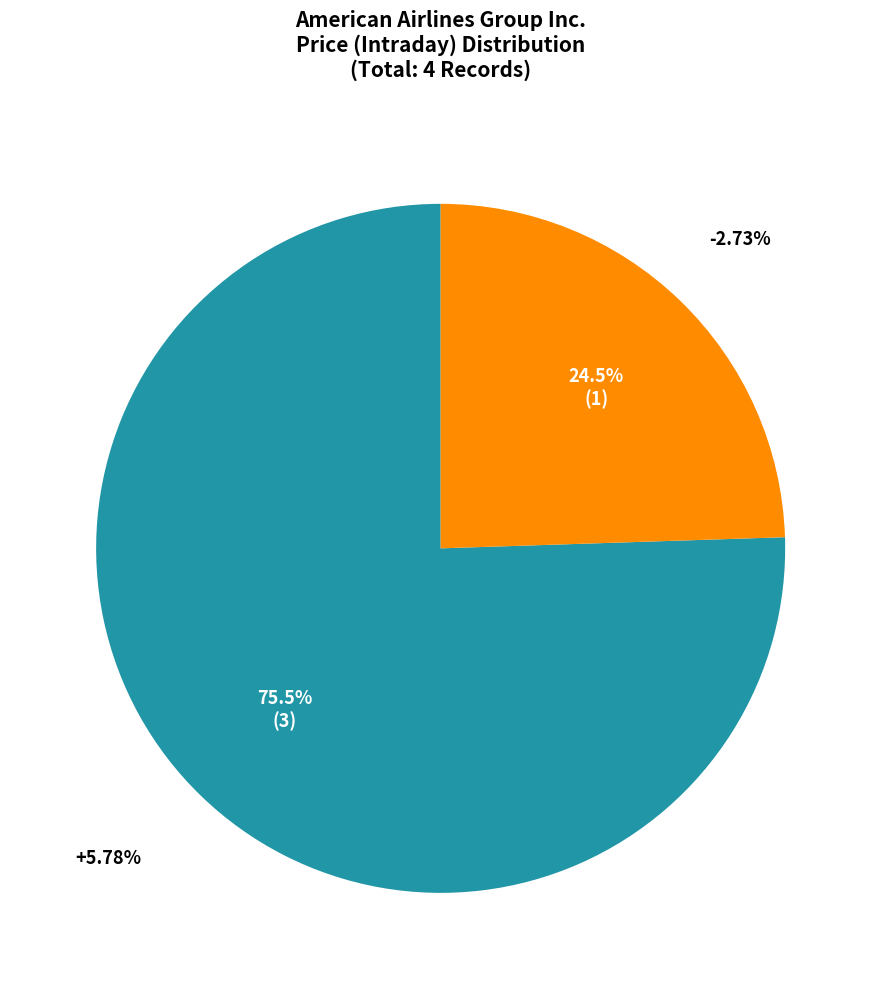

True or false: +5.78% accounts for 40% of the total.

False